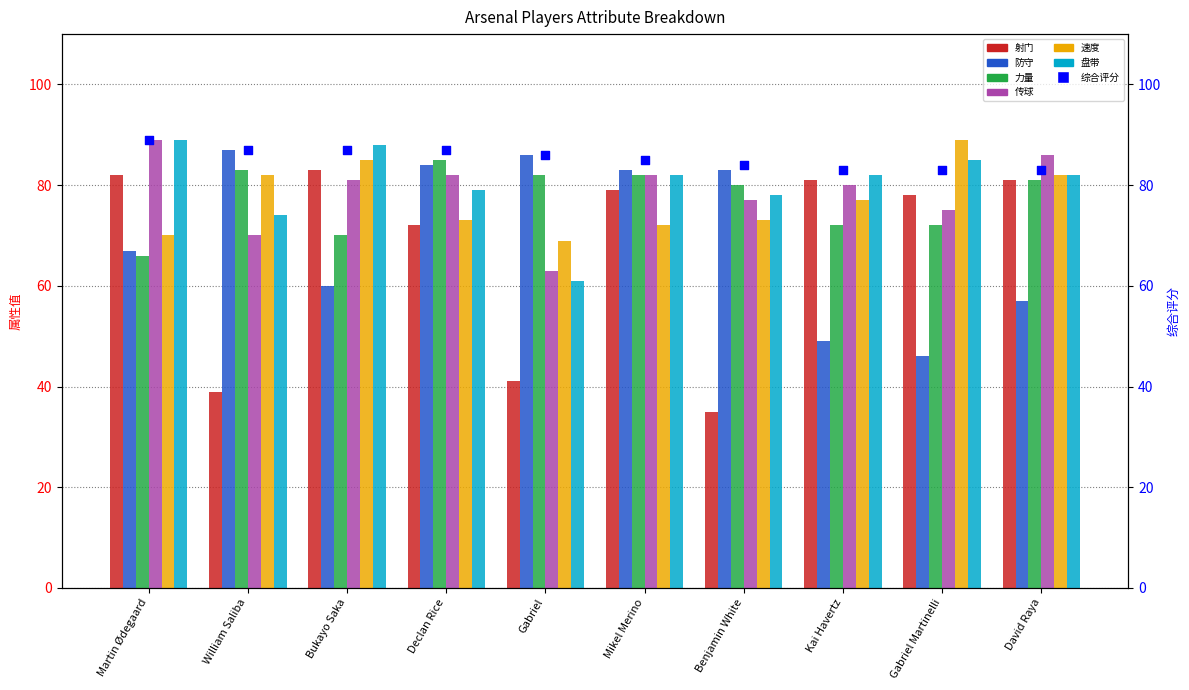

At which category is the sum across all series the highest?

Mikel Merino